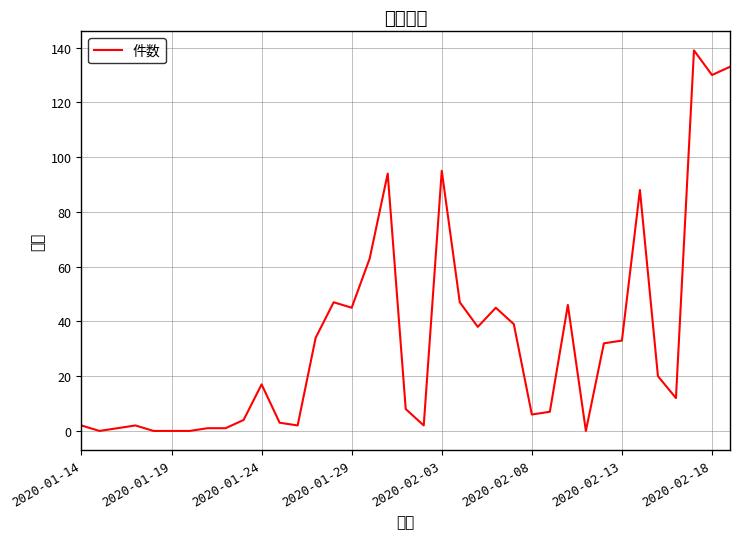

Is it true that the value at 2020-01-19 is 93?

False